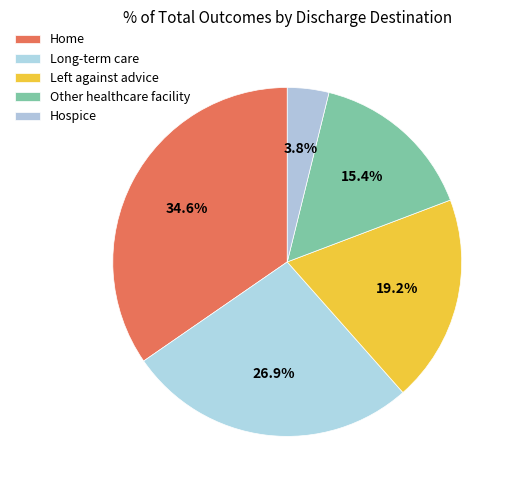

Count the number of slices in the pie.

5